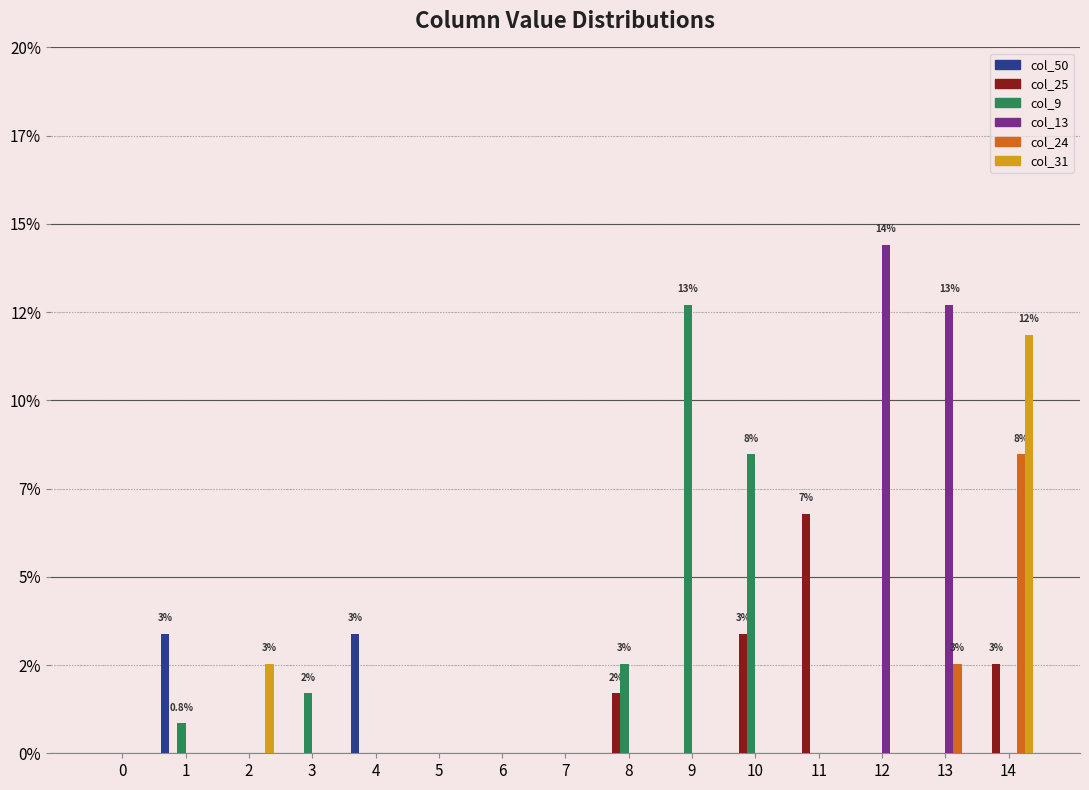

The value of col_31 at 9 is 7.2. True or false?

False